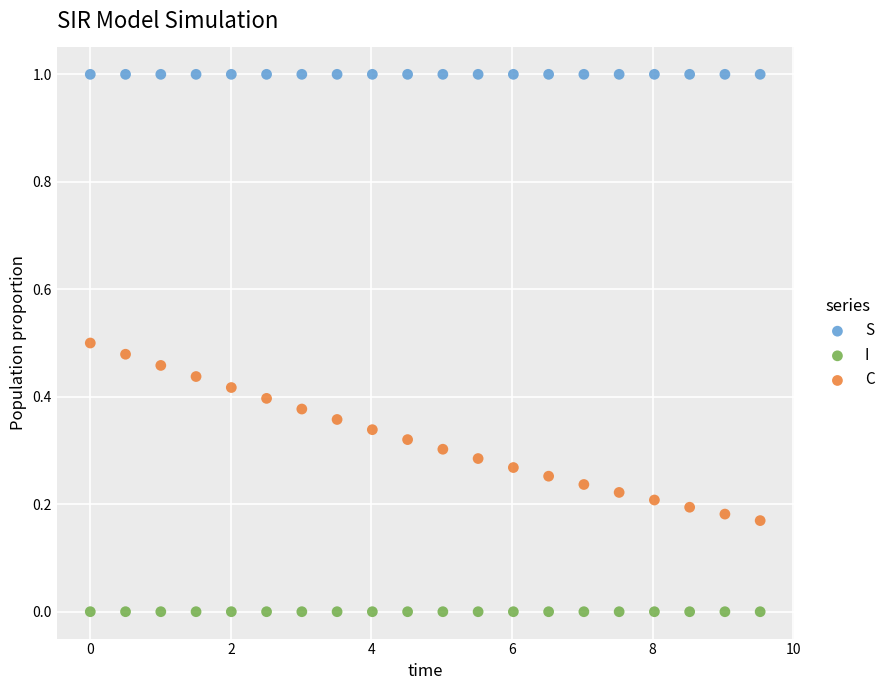

What are all the series names shown in the legend?

S, I, C